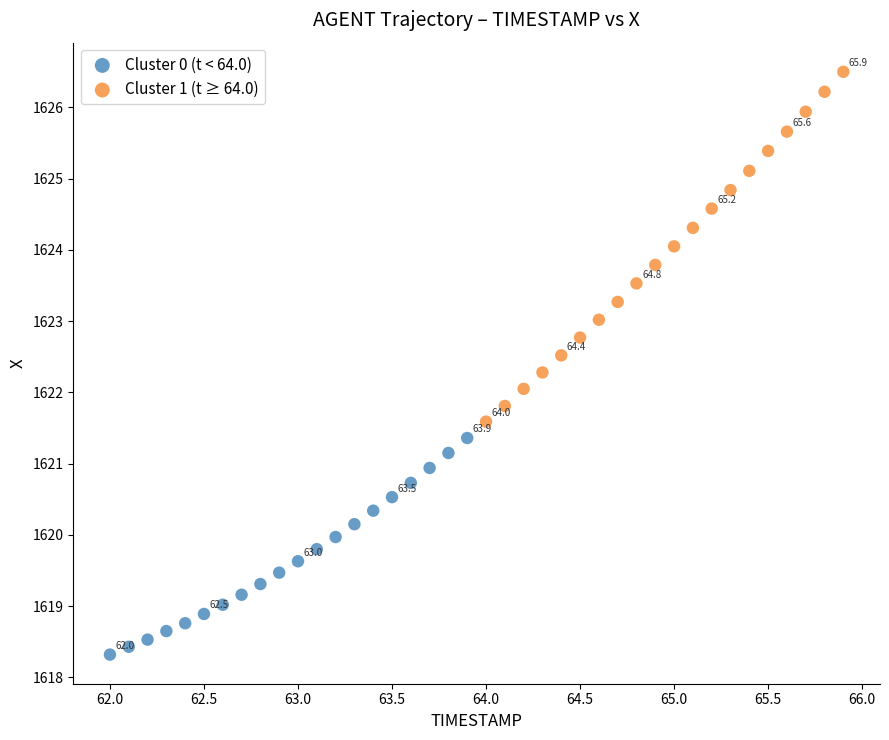

Which series has the largest Y range (max minus min)?

Cluster 1 (t ≥ 64.0)